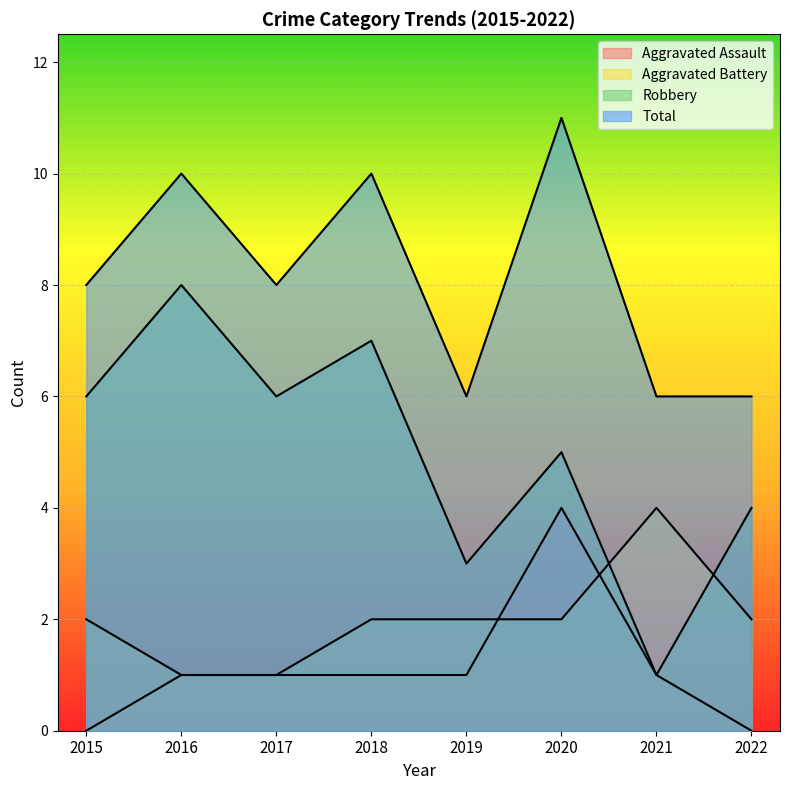

Is it true that Total equals 18 at 2016?

False